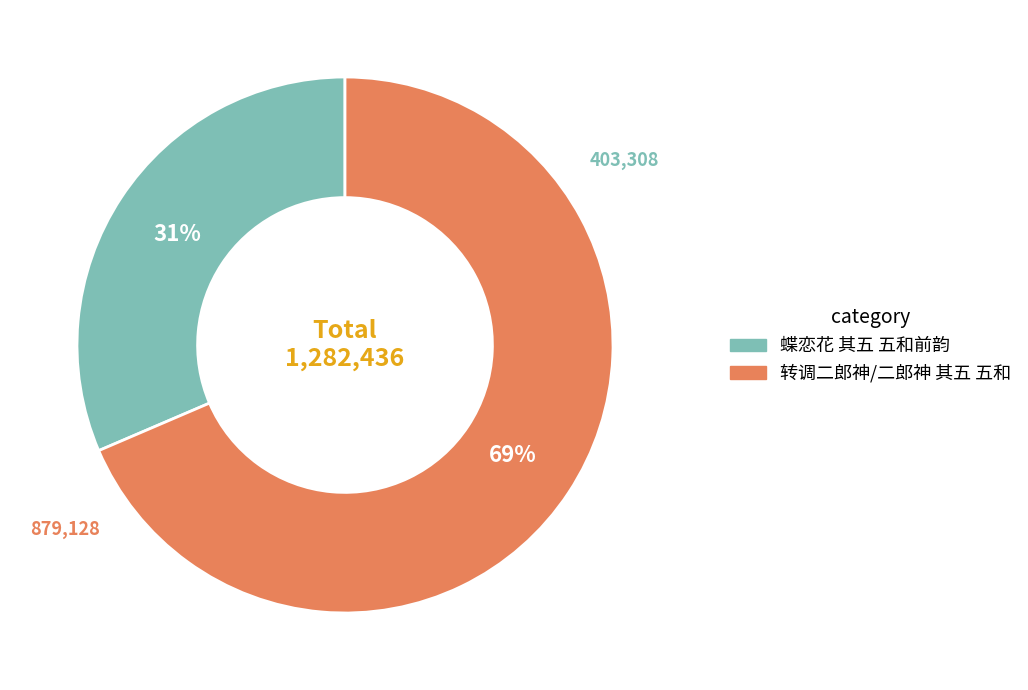

To the nearest percent, what is the combined percentage of 转调二郎神/二郎神 其五 五和 and 蝶恋花 其五 五和前韵?

100%